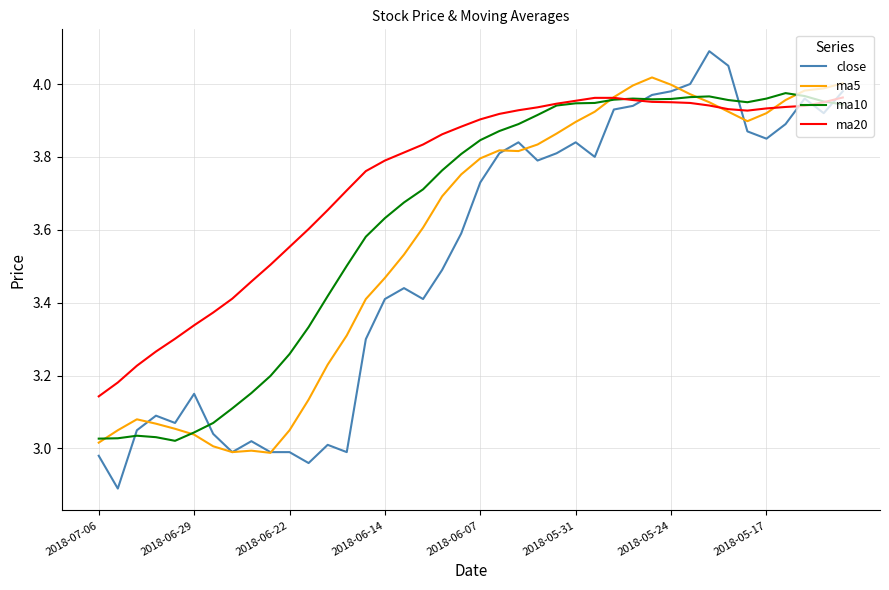

Which series has the widest spread of values?

close